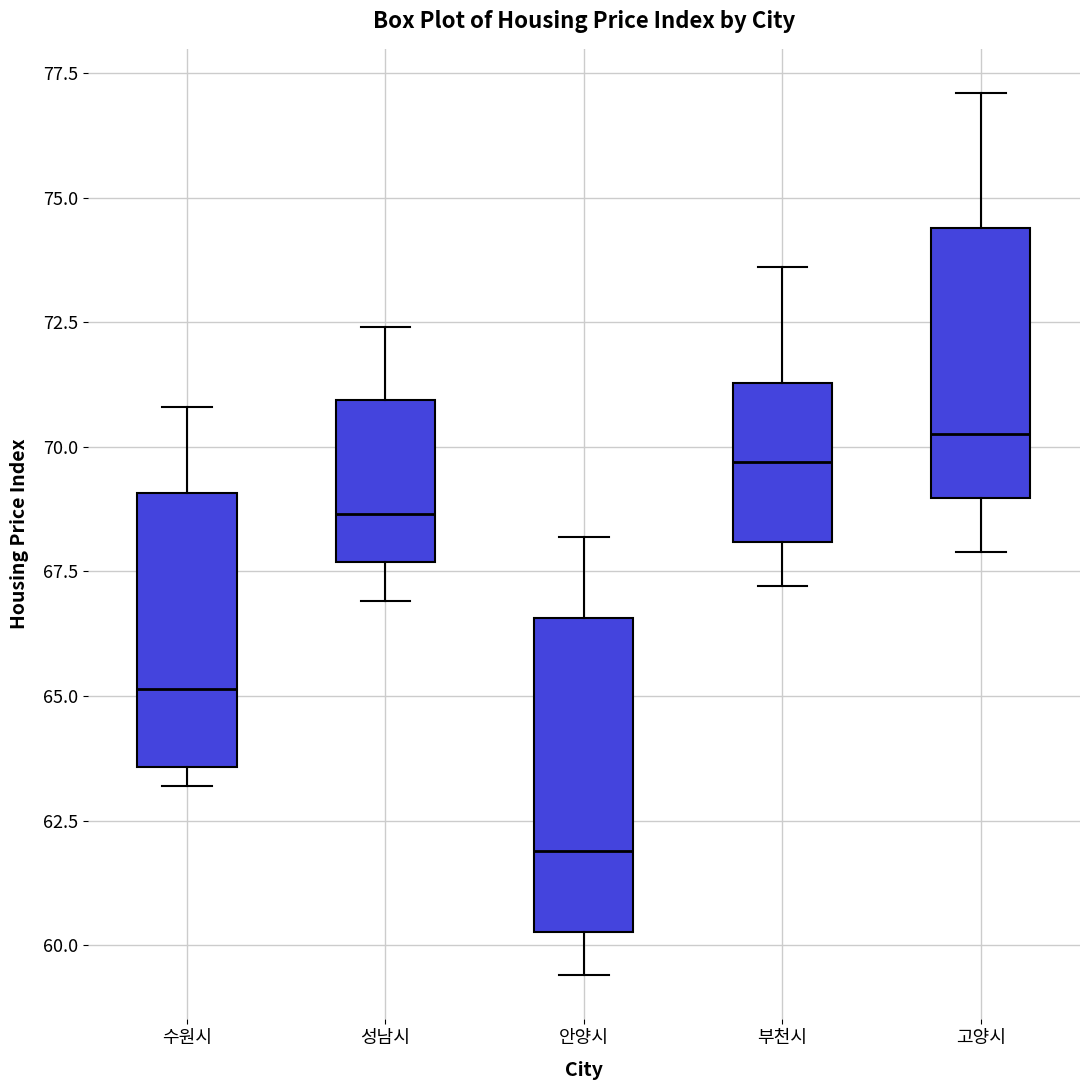

Comparing the boxes themselves (not the whiskers), which one is the tallest?

안양시